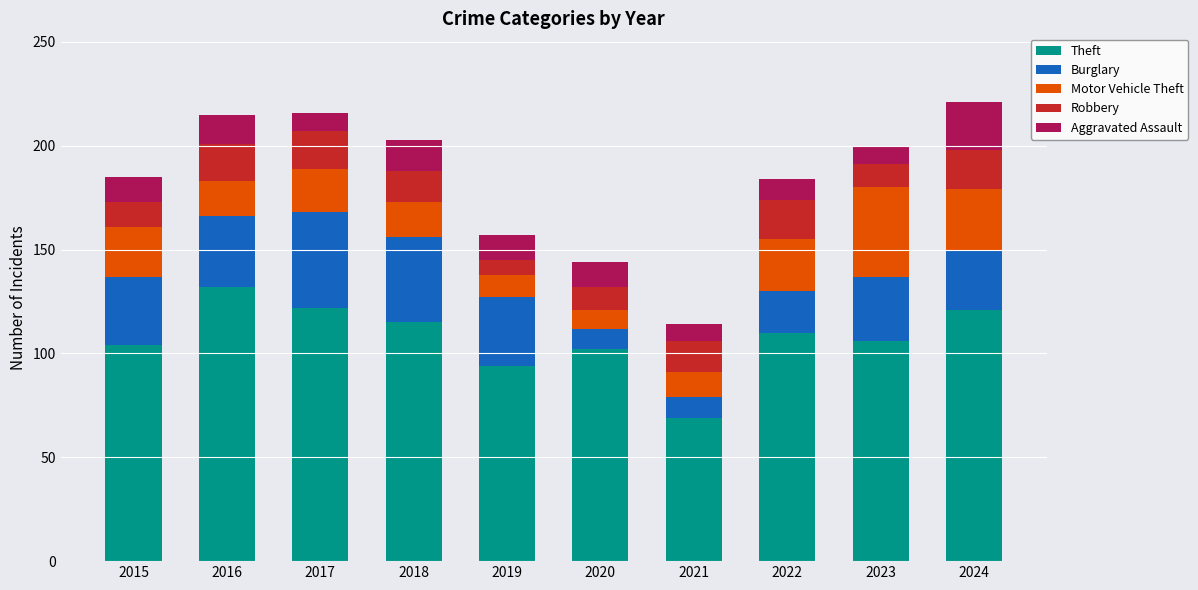

At which label does Theft reach its minimum?

2021